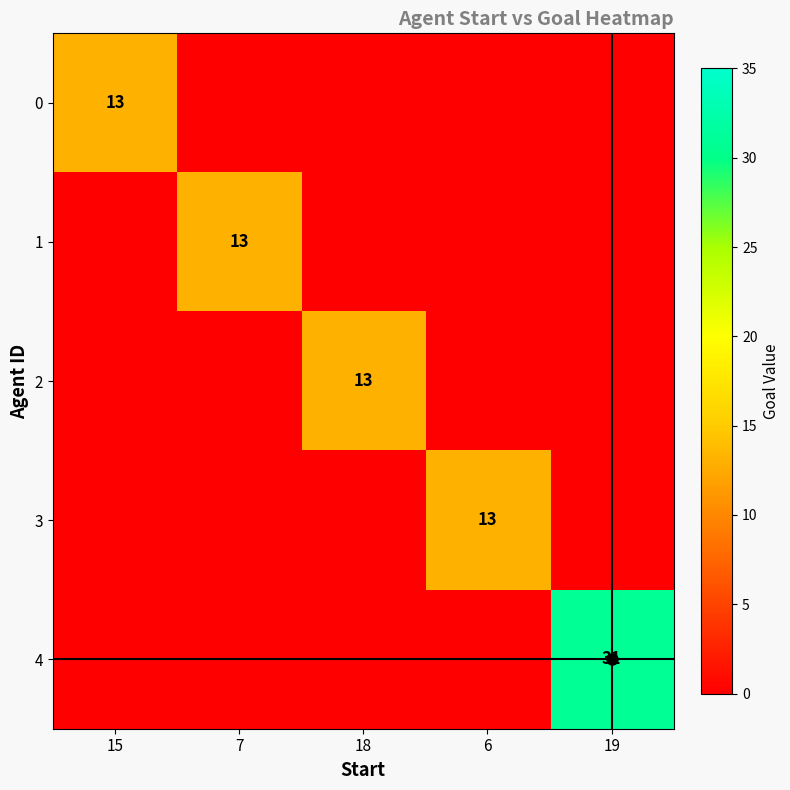

The 2 series shows 5 at 18. True or false?

False